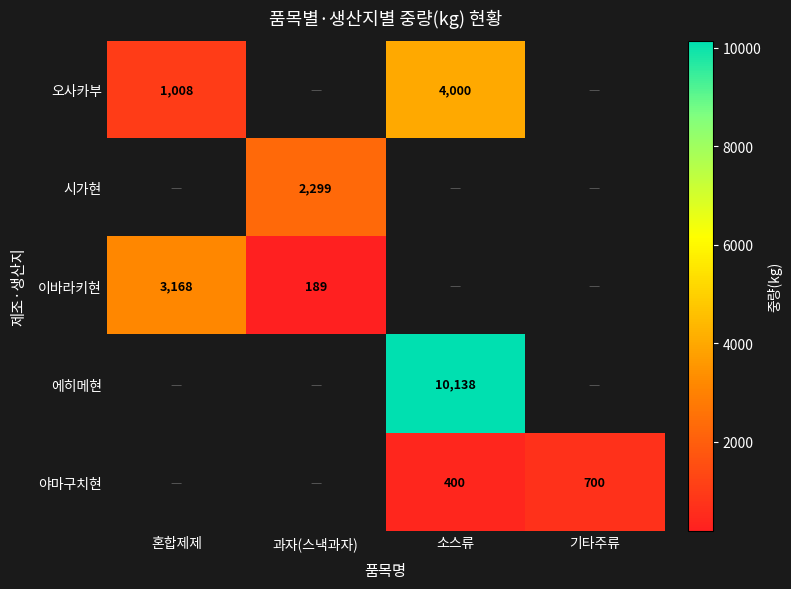

Is it true that 오사카부 equals 527 at 혼합제제?

False